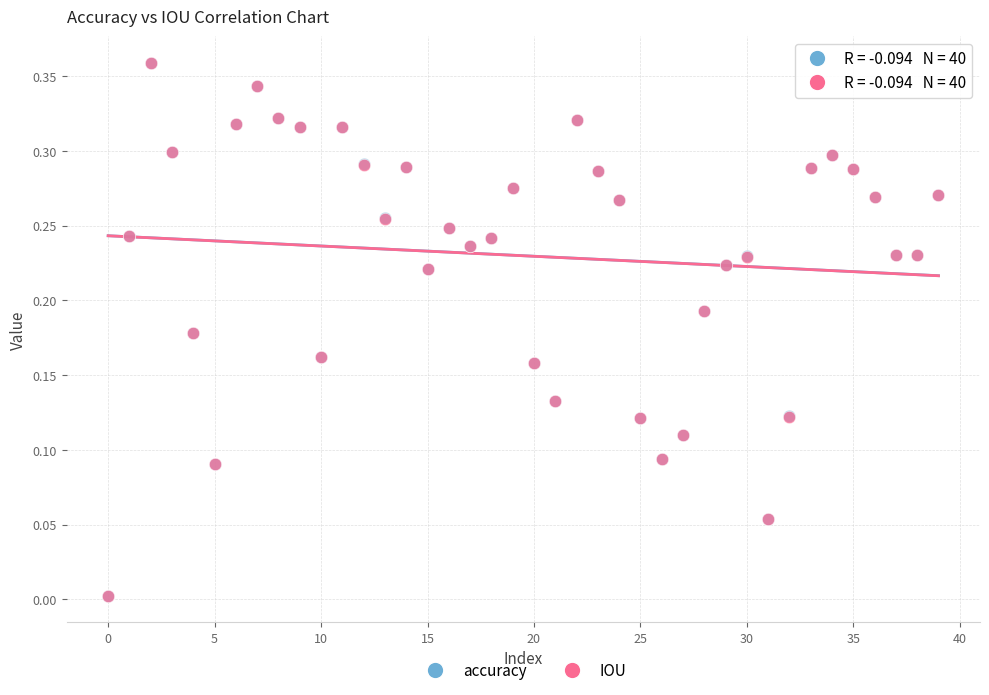

Which series has the widest spread of Y values?

accuracy